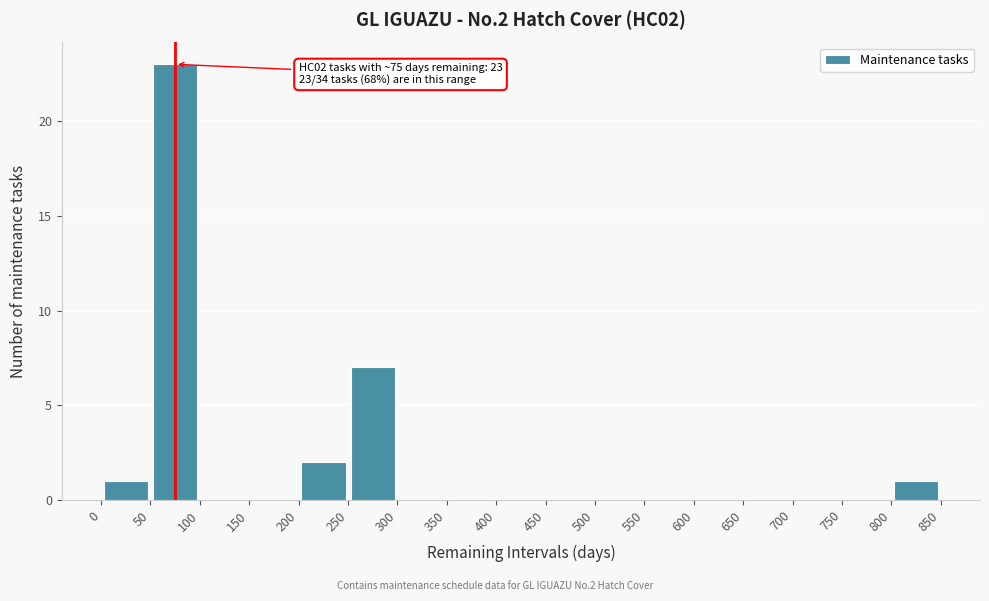

Which range on the x-axis has the tallest bar?

50 to 100